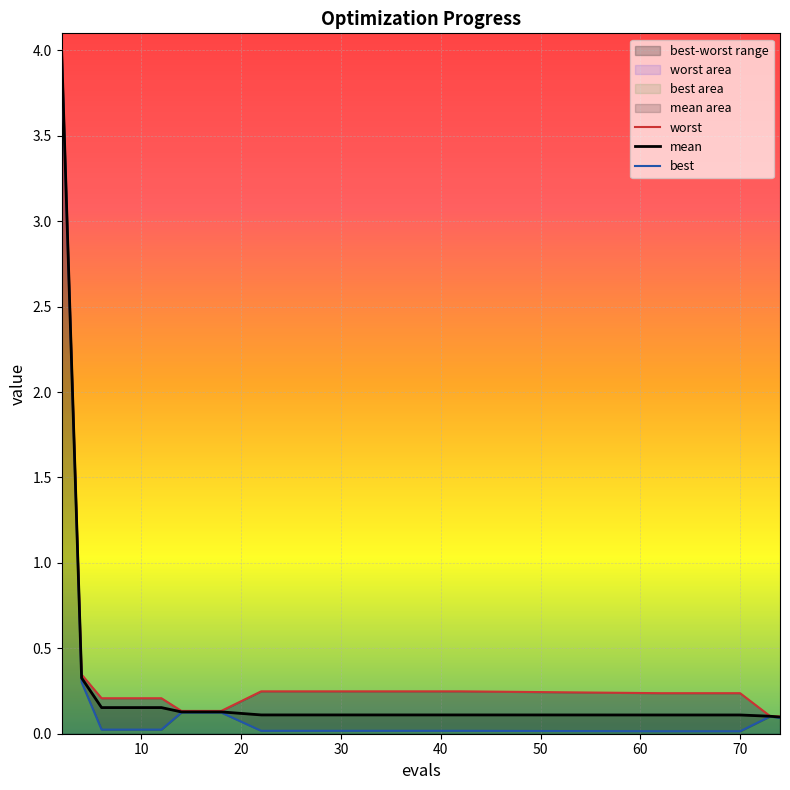

Which category has the highest value across all series?

2